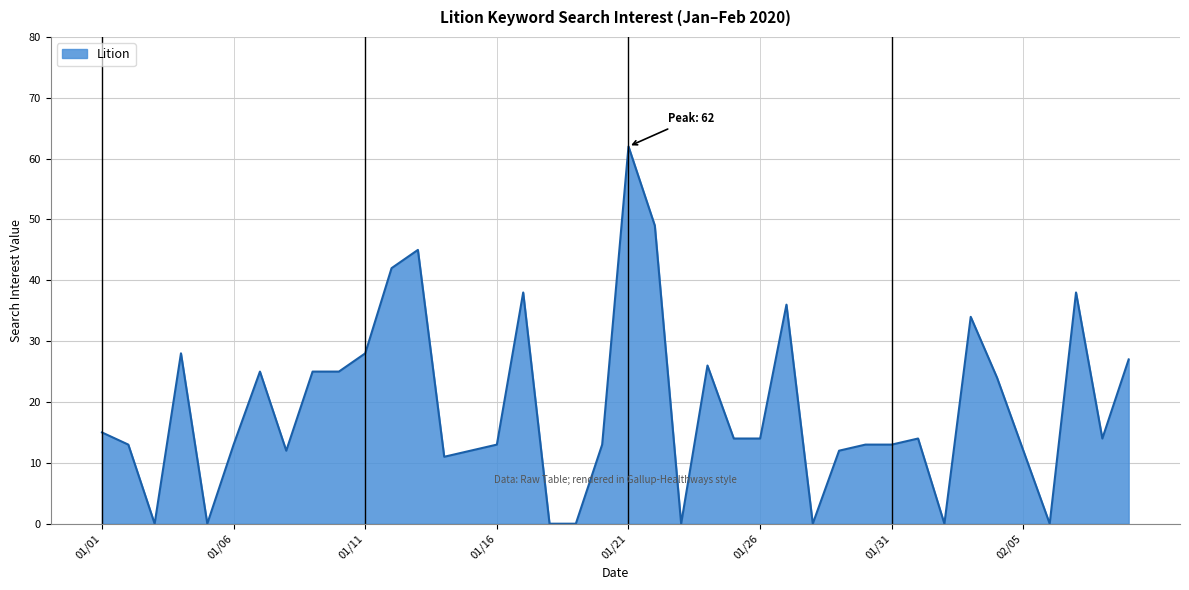

What is the sum of all values?

760